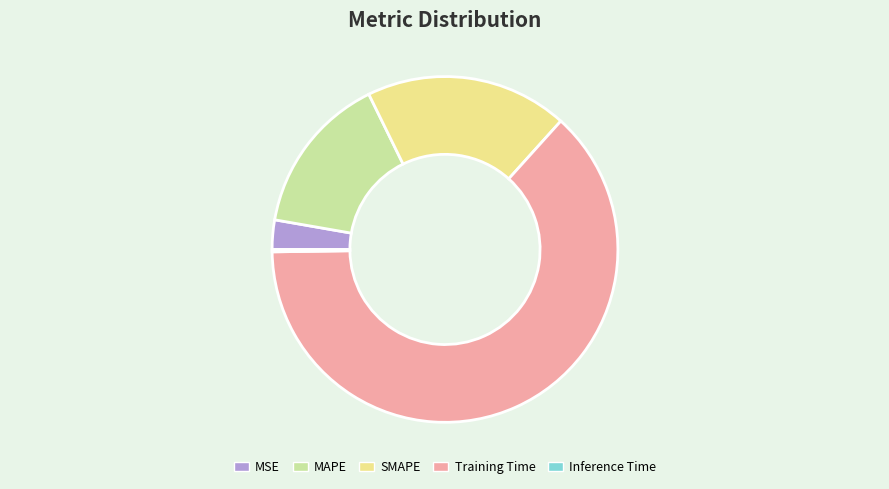

Which category has the biggest portion of the pie?

Training Time